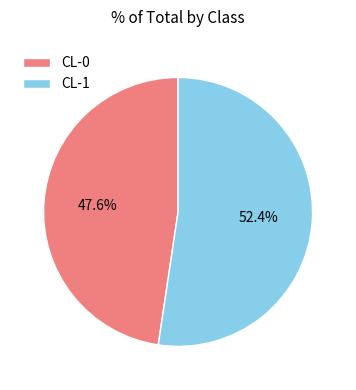

True or false: CL-0 accounts for 48% of the total.

True